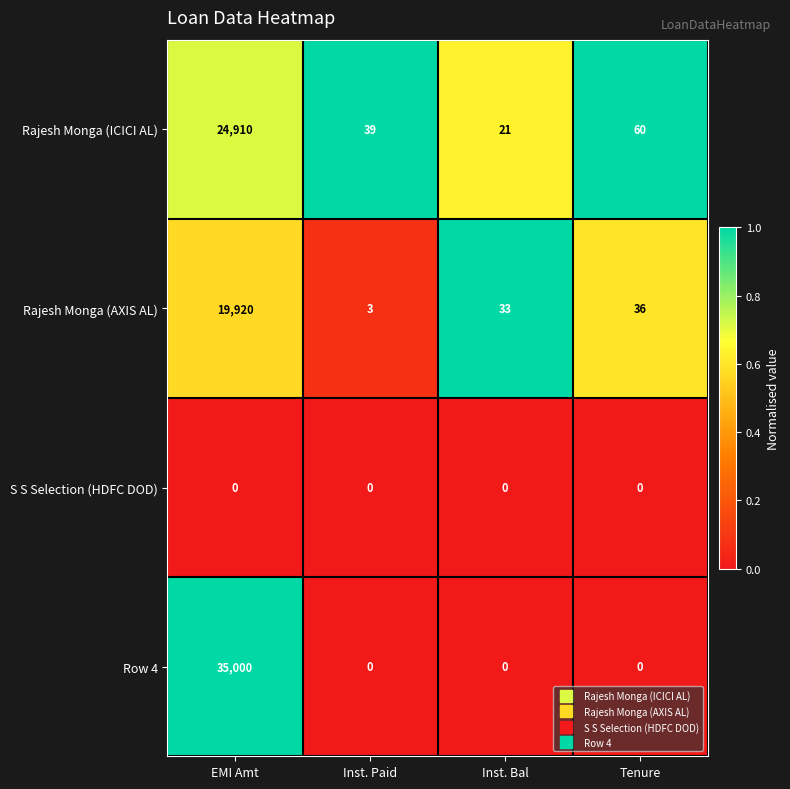

List the series in order of their peak value, lowest first.

S S Selection (HDFC DOD), Rajesh Monga (AXIS AL), Rajesh Monga (ICICI AL), Row 4